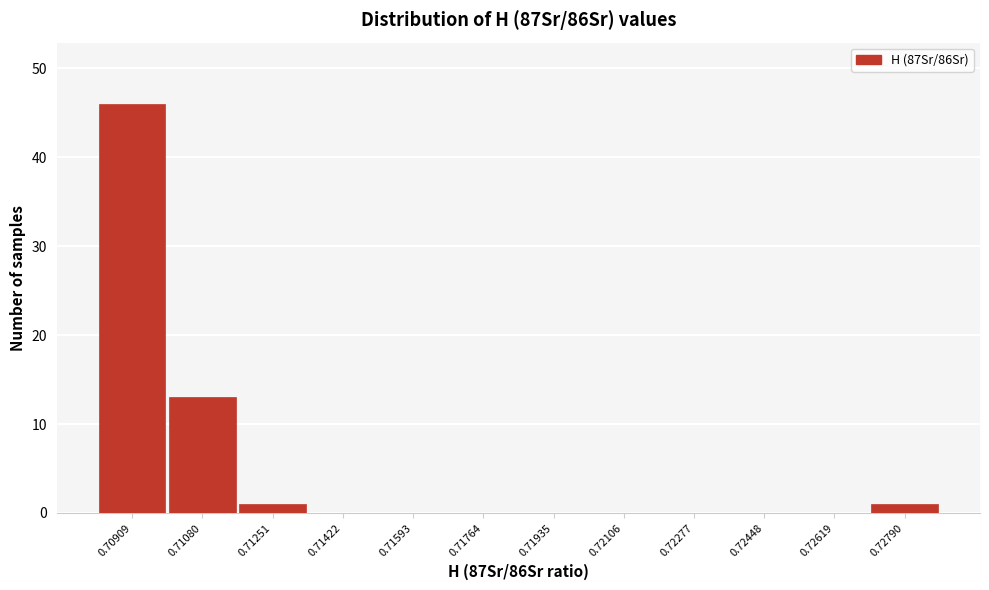

Reading left to right, transcribe all the data shown in this chart.

0.70909=46	0.71080=13	0.71251=1	0.71422=0	0.71593=0	0.71764=0	0.71935=0	0.72106=0	0.72277=0	0.72448=0	0.72619=0	0.72790=1